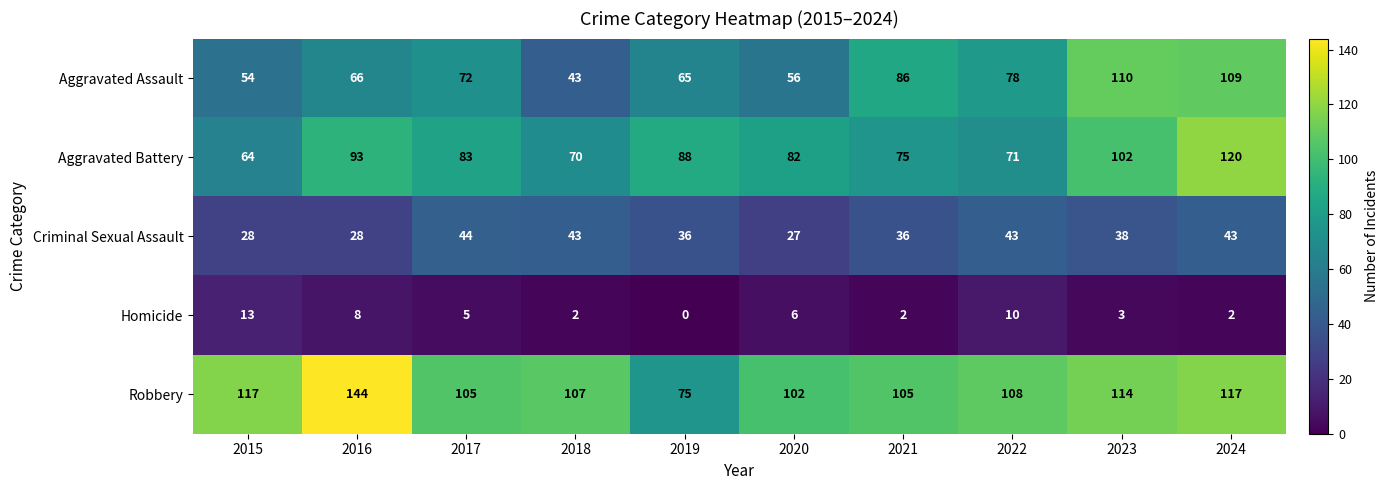

At 2015, list the series in order from smallest to largest.

Homicide, Criminal Sexual Assault, Aggravated Assault, Aggravated Battery, Robbery